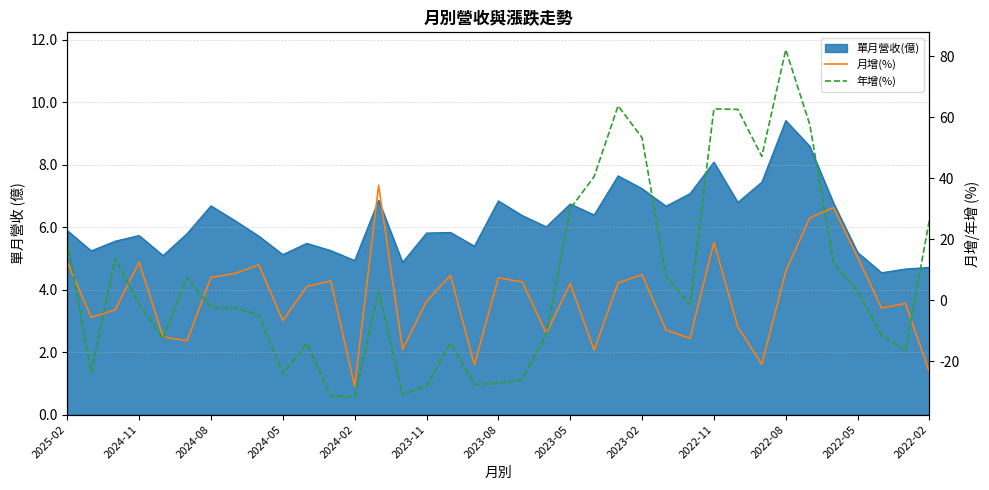

What is the difference between the 月增(%) values at 2023-05 and 2024-08?

2.0